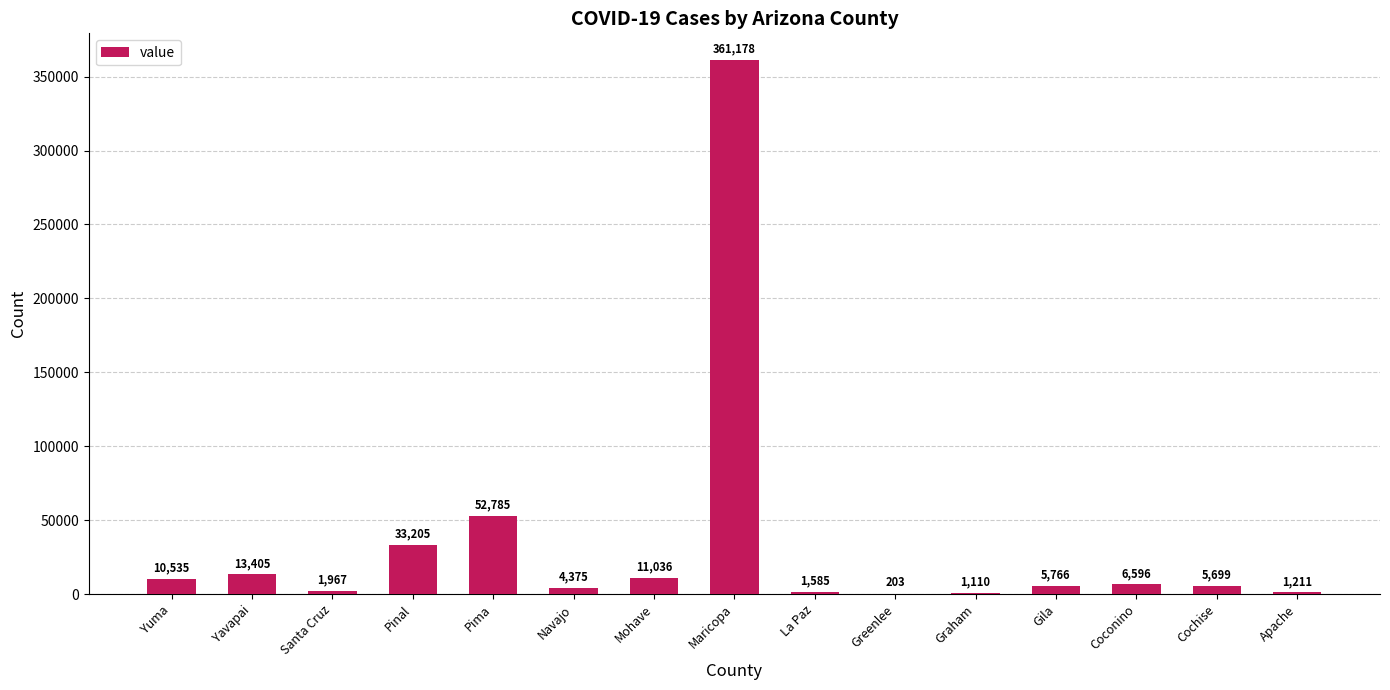

Which category has the highest value across all series?

Maricopa